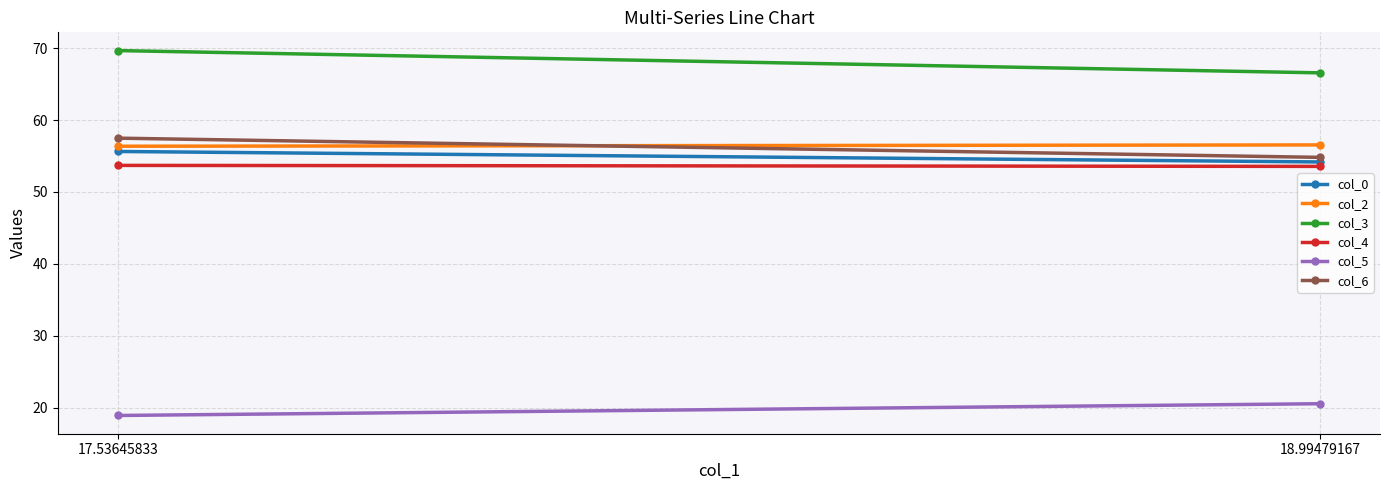

What is the minimum value shown in the chart?

18.9